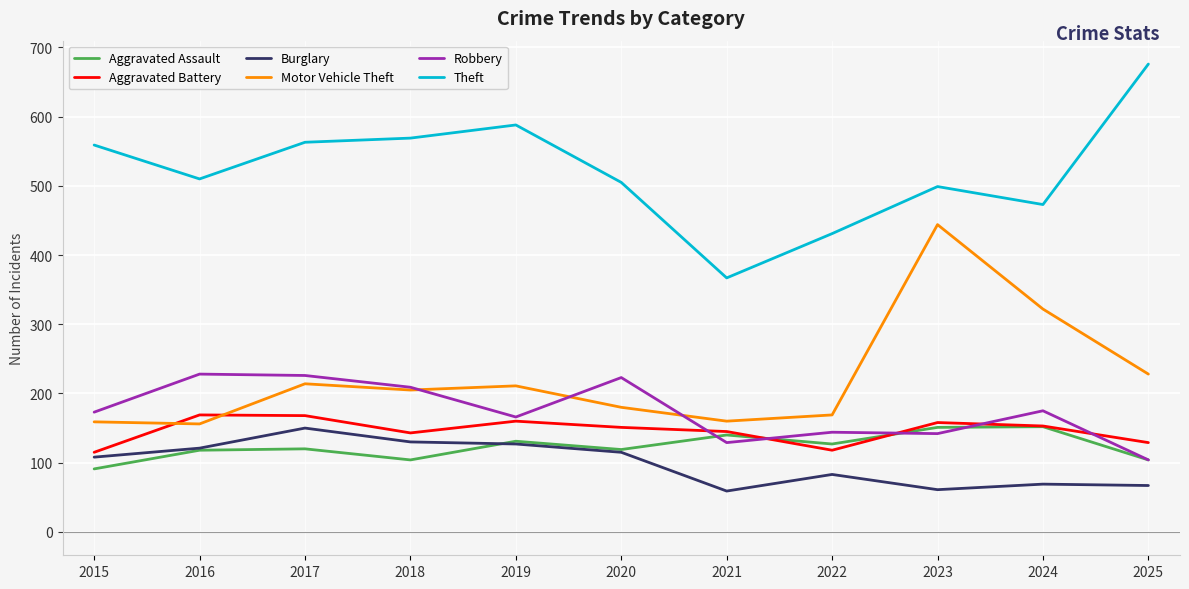

True or false: Robbery has a value of 90 at 2024.

False